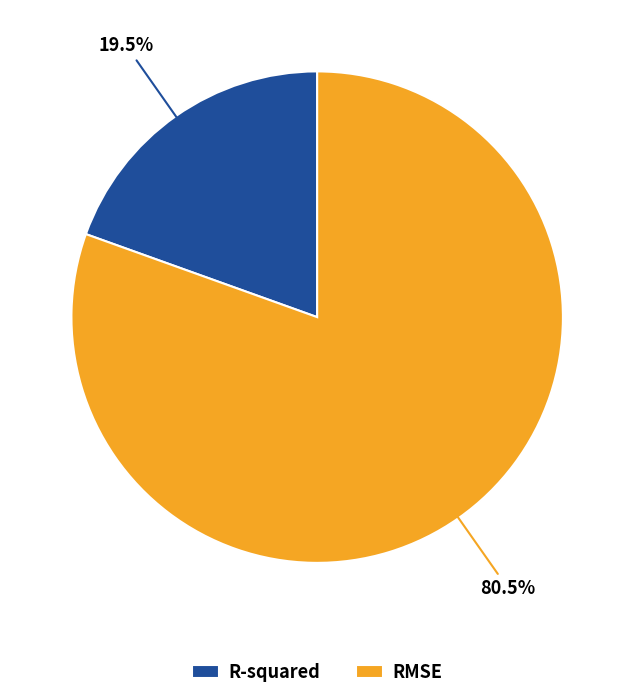

Rank the categories by value from highest to lowest.

RMSE, R-squared